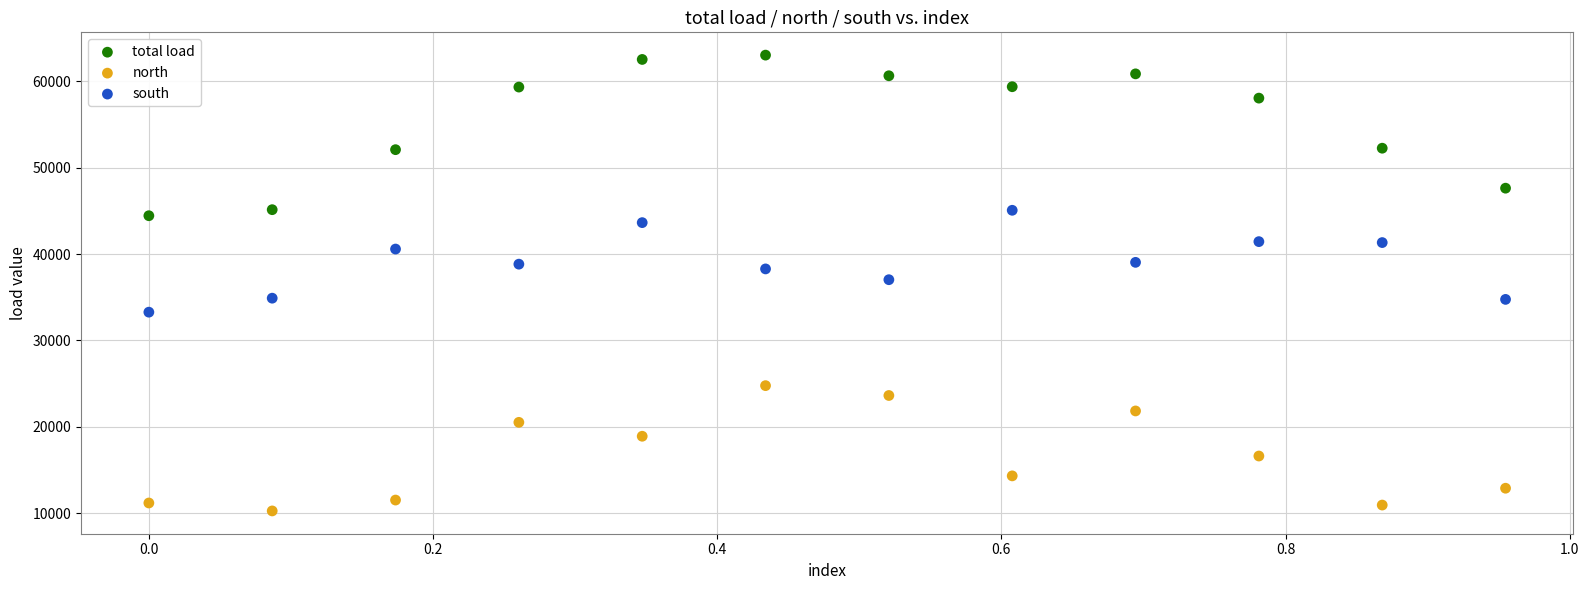

Which series reaches the minimum Y coordinate?

north